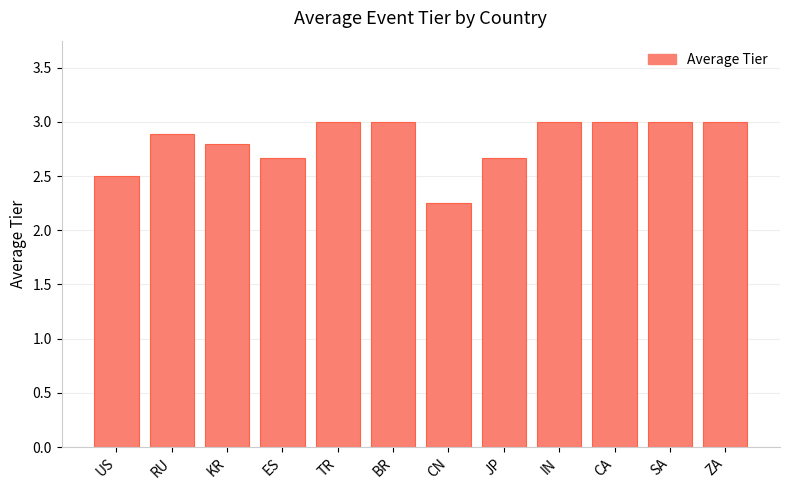

How many bars are there in total?

12